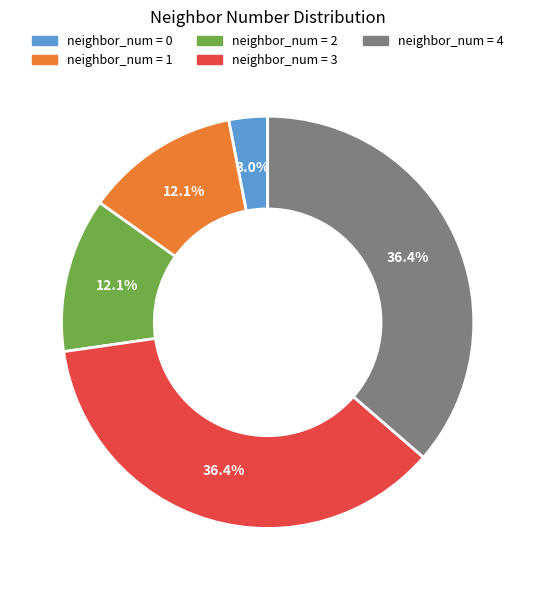

Is there any slice that represents more than half of the pie?

No